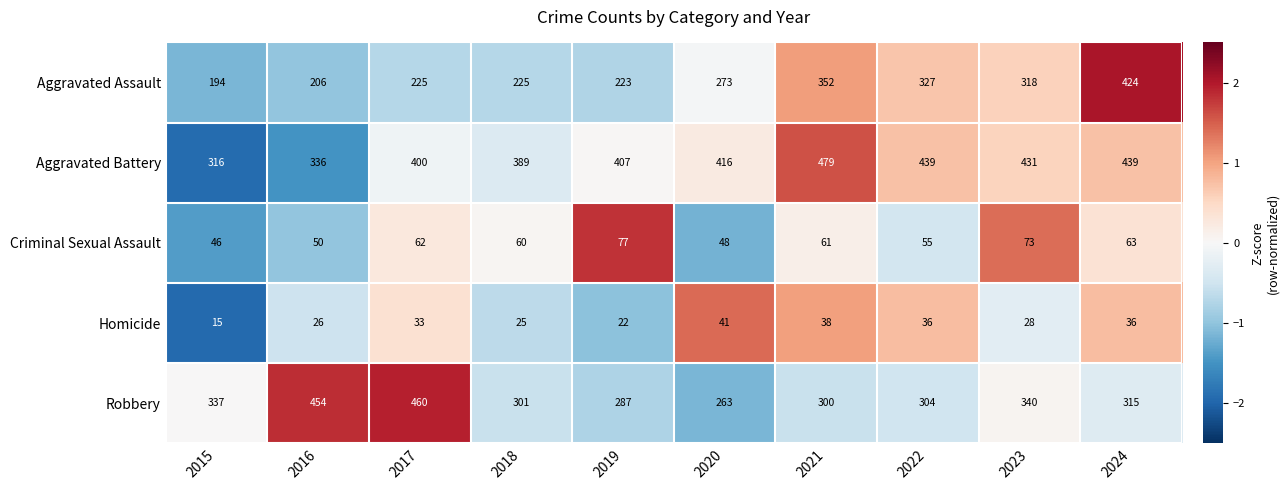

Which series has the largest range (max minus min)?

Aggravated Assault